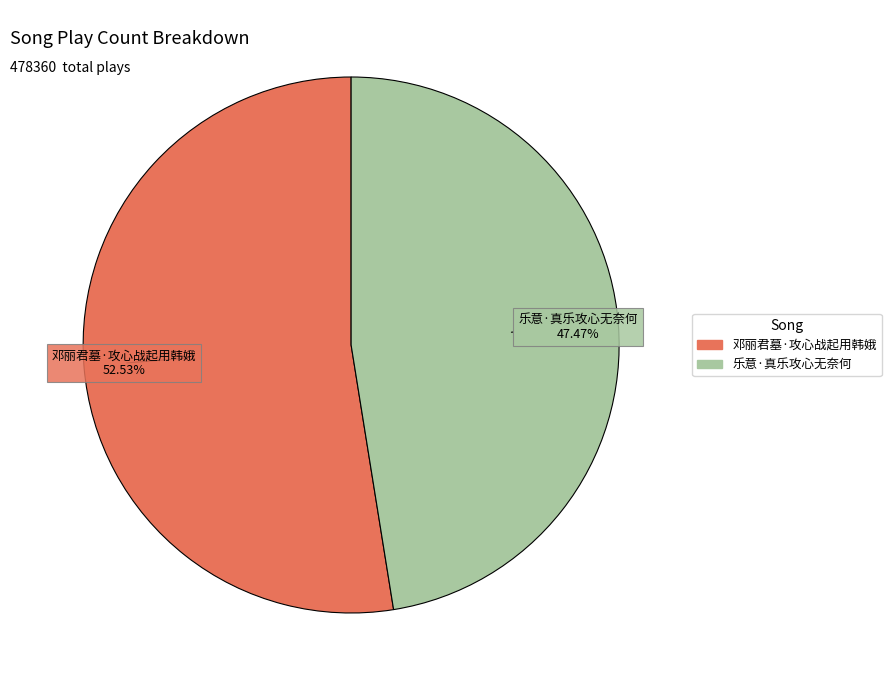

What is the ratio of the value at 邓丽君墓·攻心战起用韩娥 to the value at 乐意·真乐攻心无奈何?

1.1